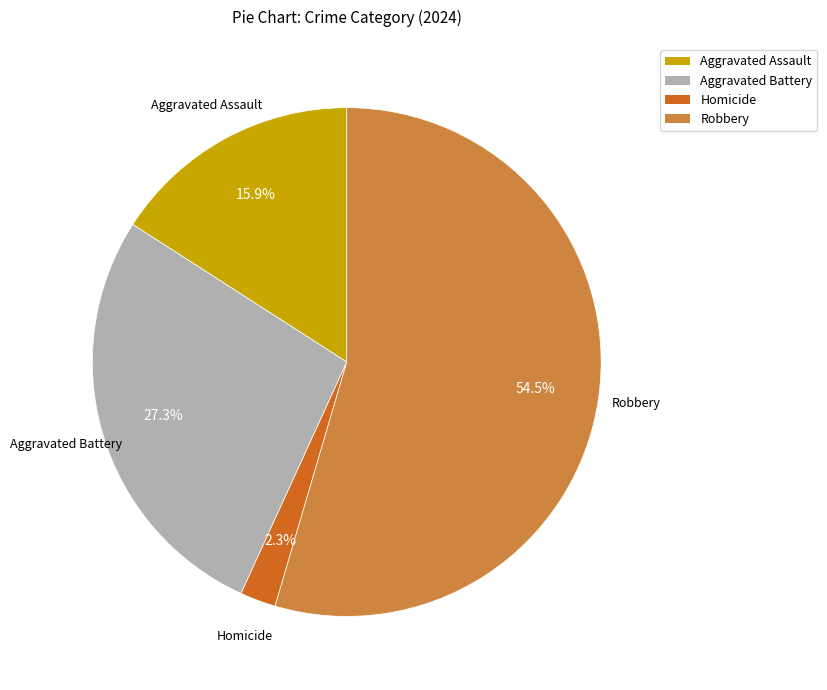

Is there a majority slice in this chart?

Yes